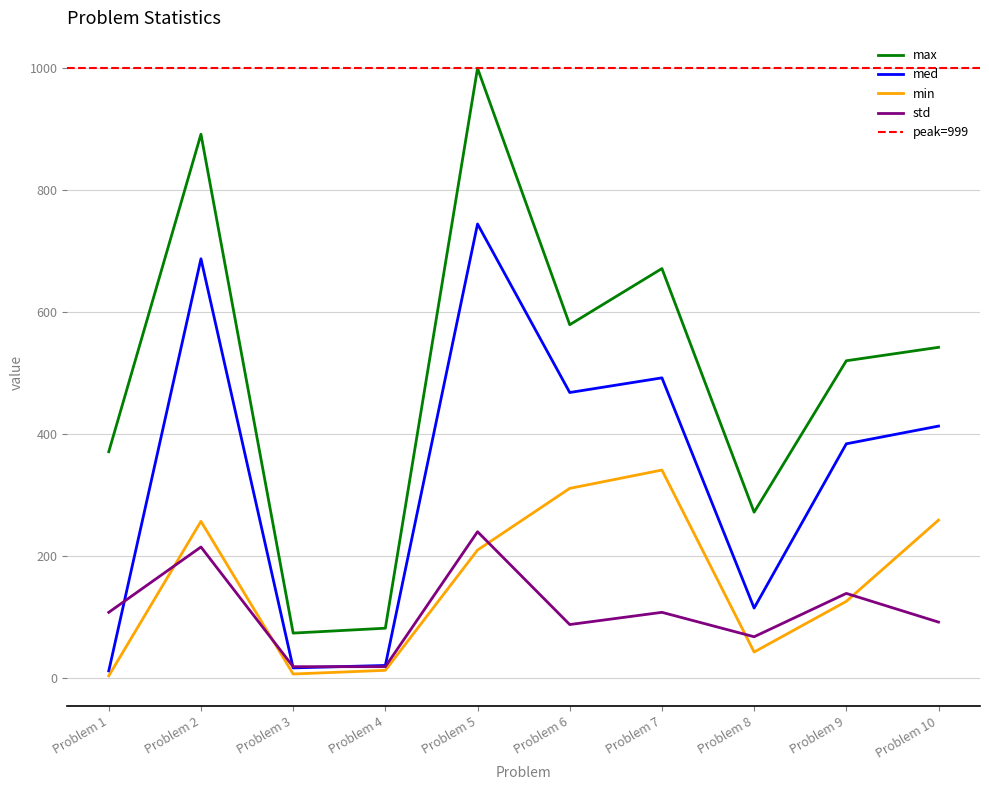

True or false: std and max cross at least once.

False